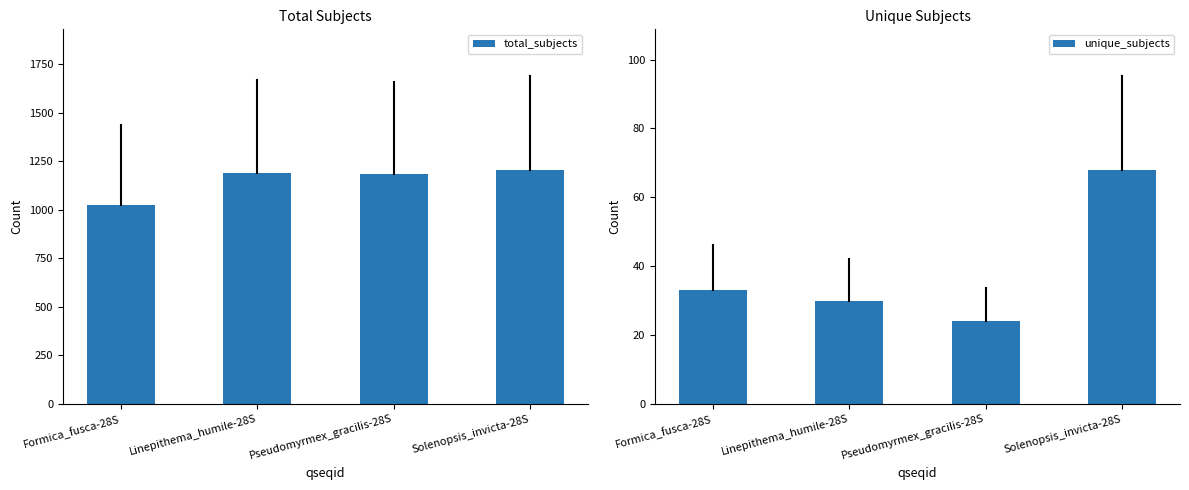

List the series in order of their peak value, highest first.

total_subjects, unique_subjects